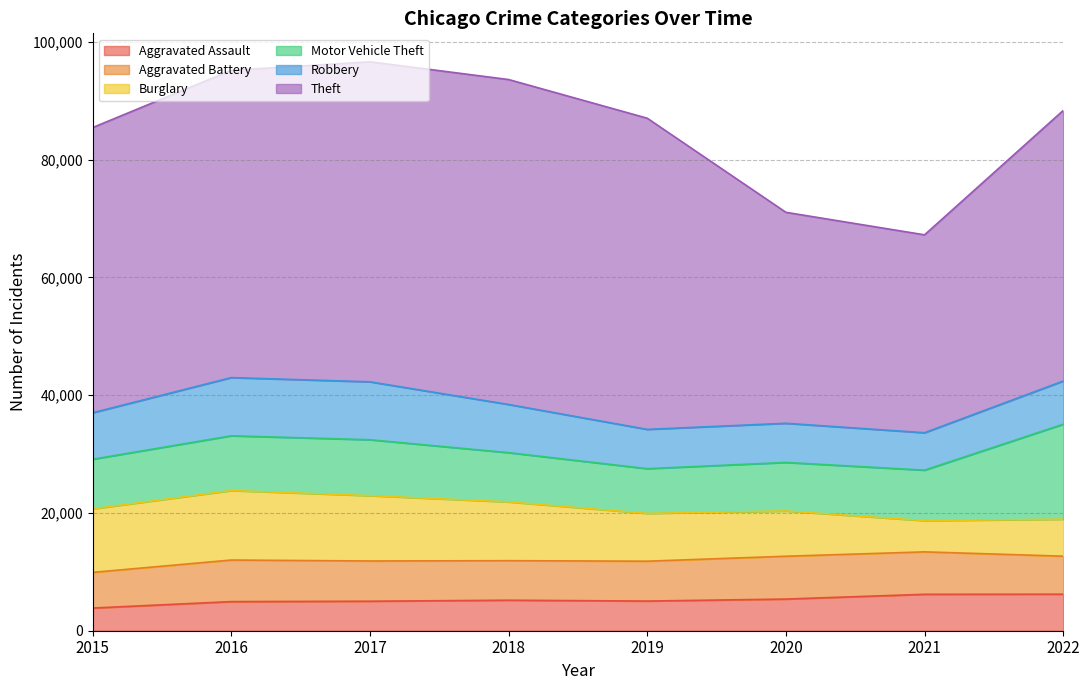

Is it true that Robbery equals 9886 at 2016?

True